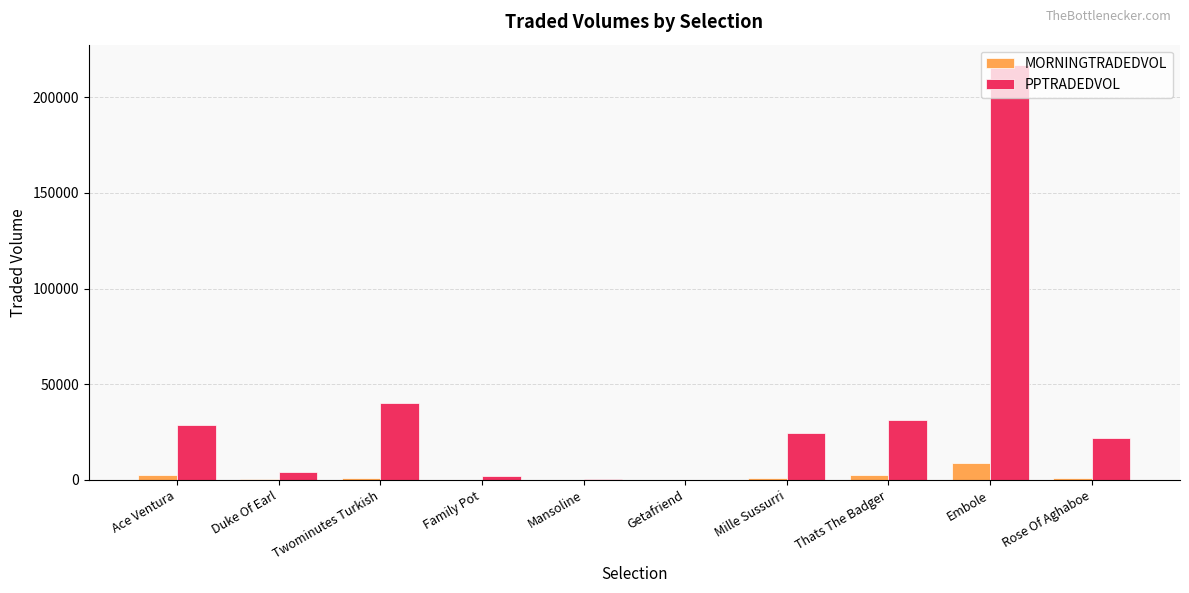

Which category has the highest value in the PPTRADEDVOL series?

Embole